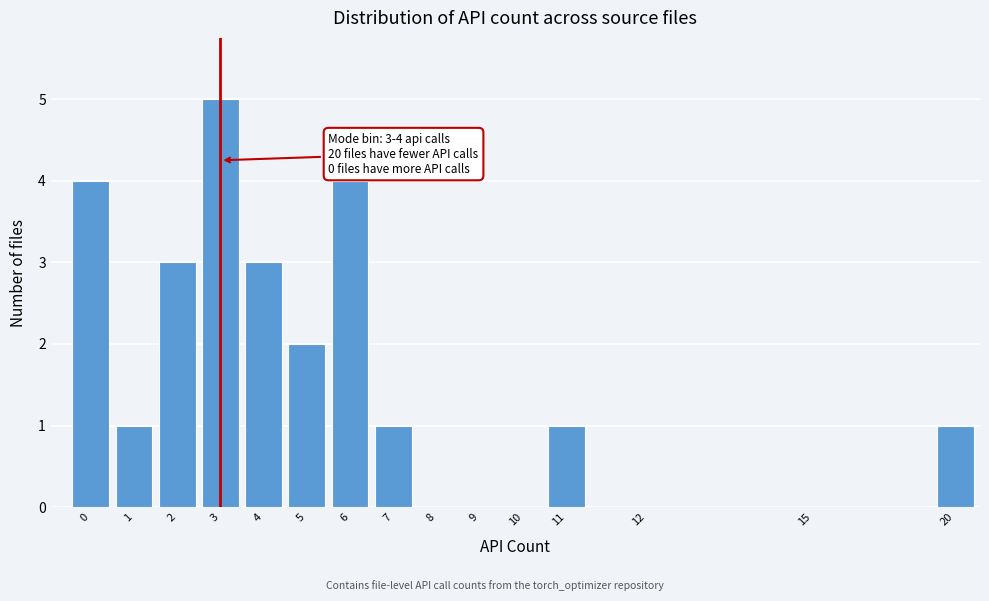

Reading left to right, extract all data points from this chart.

0=4	1=1	2=3	3=5	4=3	5=2	6=4	7=1	8=0	9=0	10=0	11=1	12=0	15=0	20=1